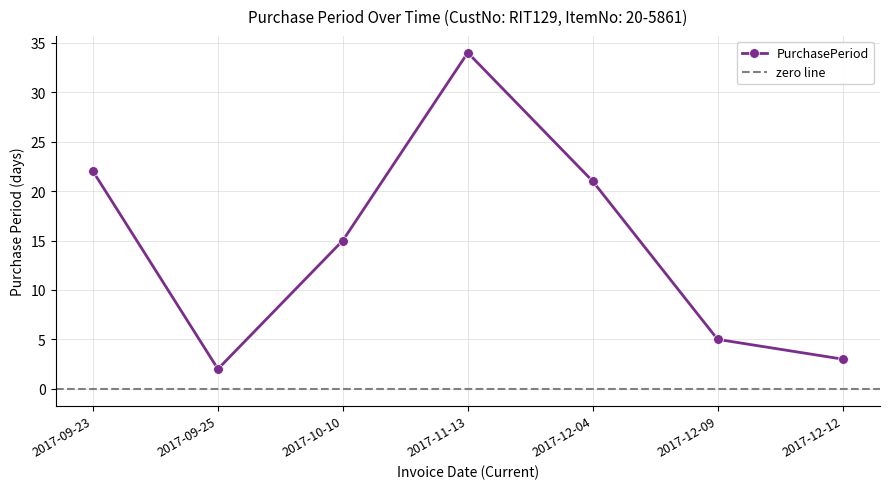

What position from the right is 2017-11-13?

4